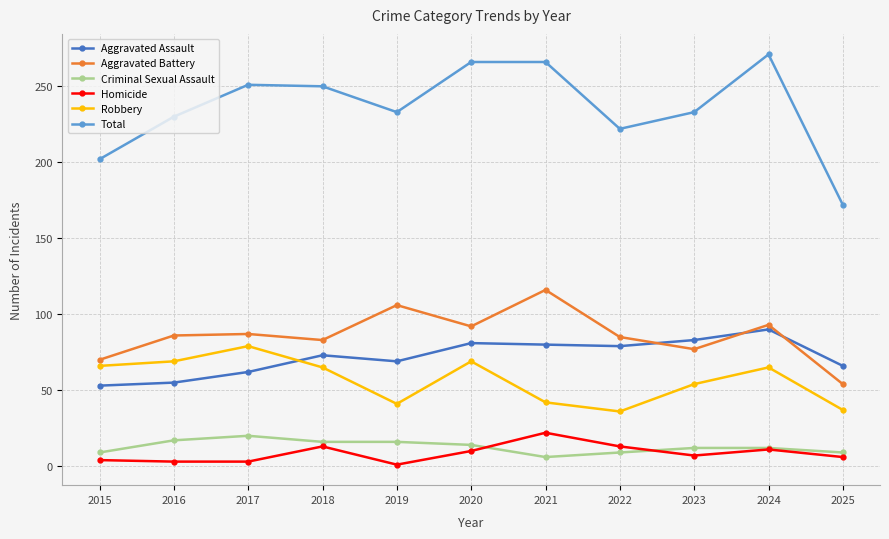

Read the Homicide value at 2025, to the nearest 5.

5